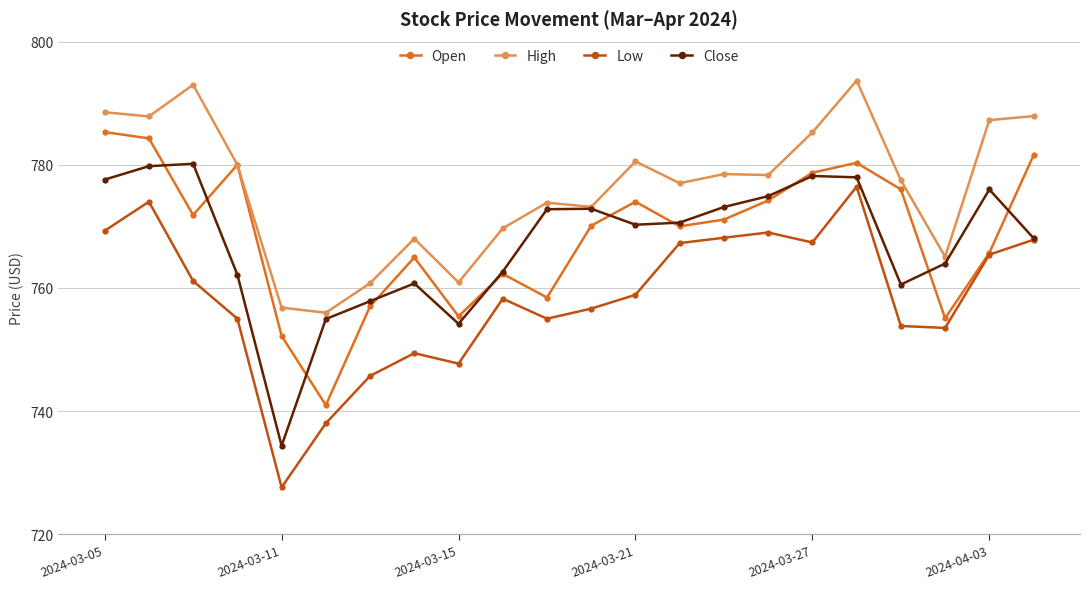

Rank the series by their maximum value, from lowest to highest.

Low, Close, Open, High